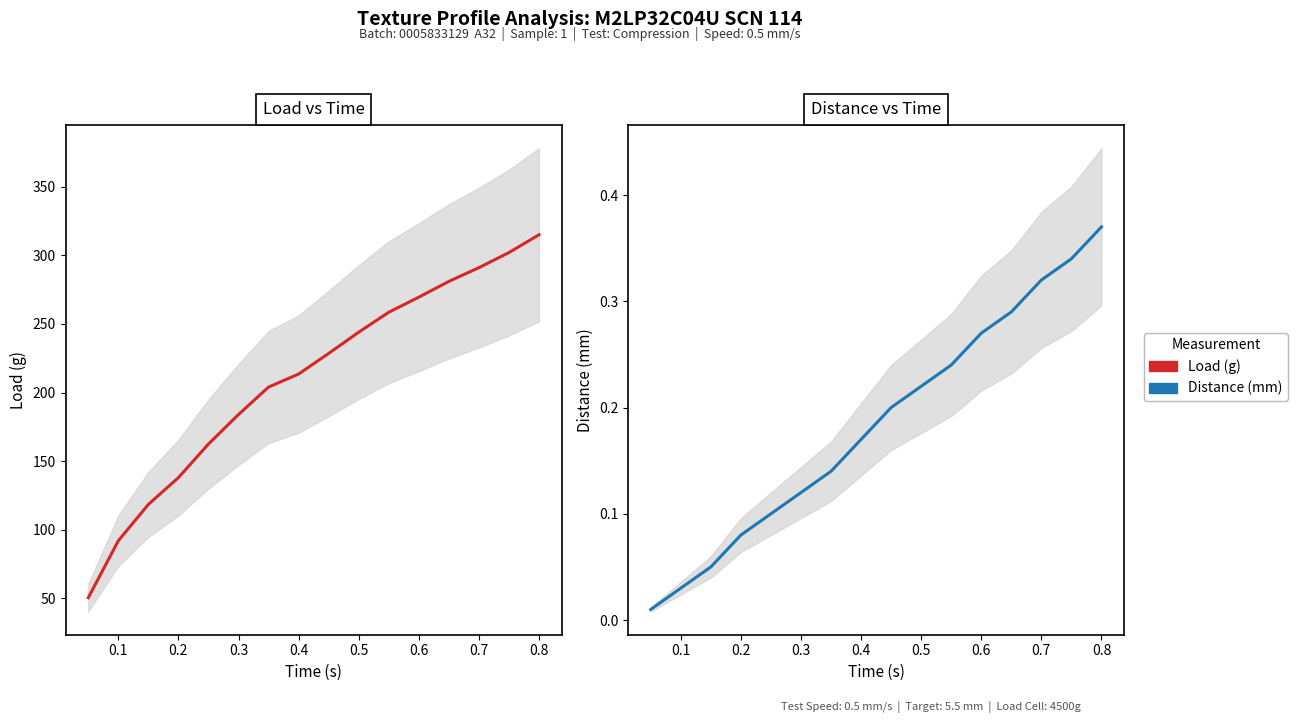

At how many categories does at least one series exceed 21?

16